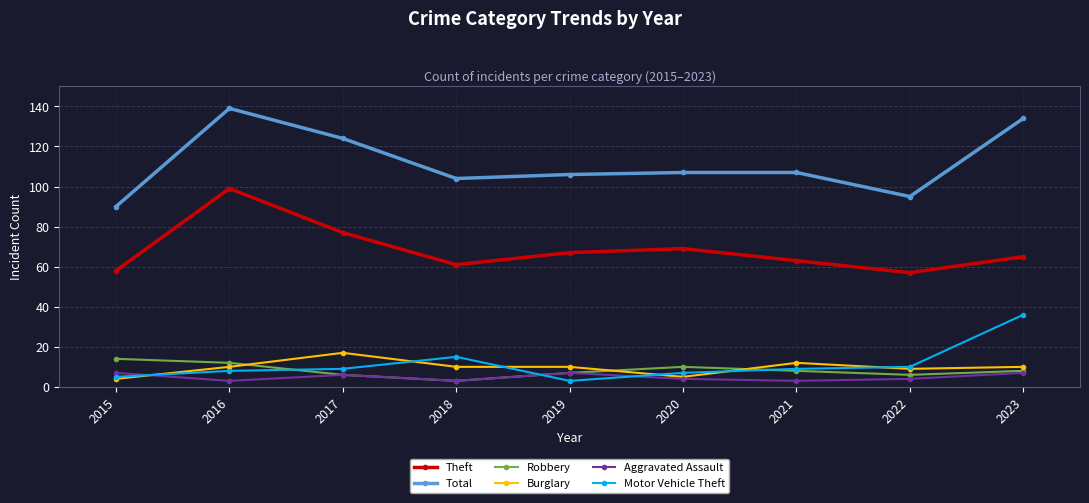

Which series has the largest total across all categories?

Total